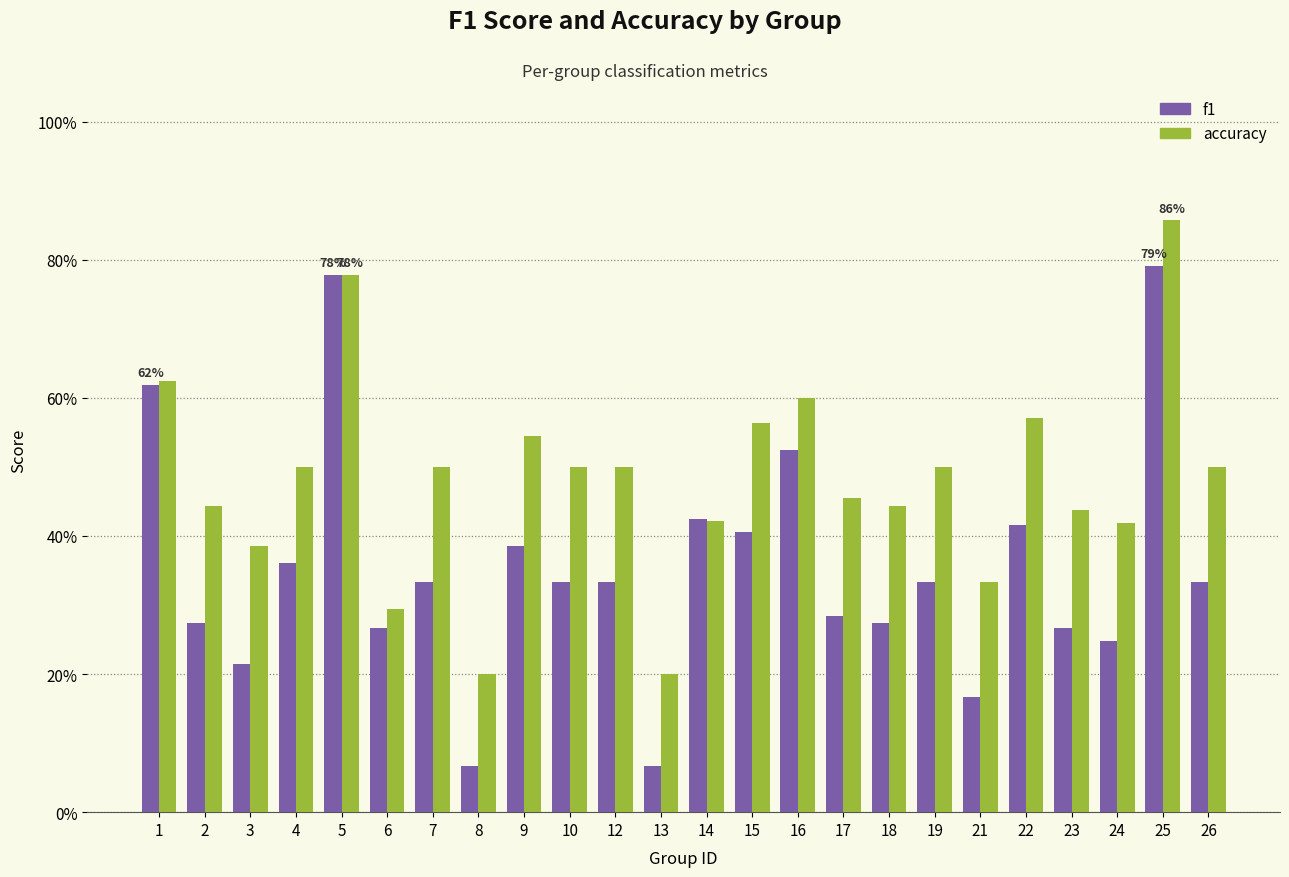

At which label is f1 closest to 0?

8